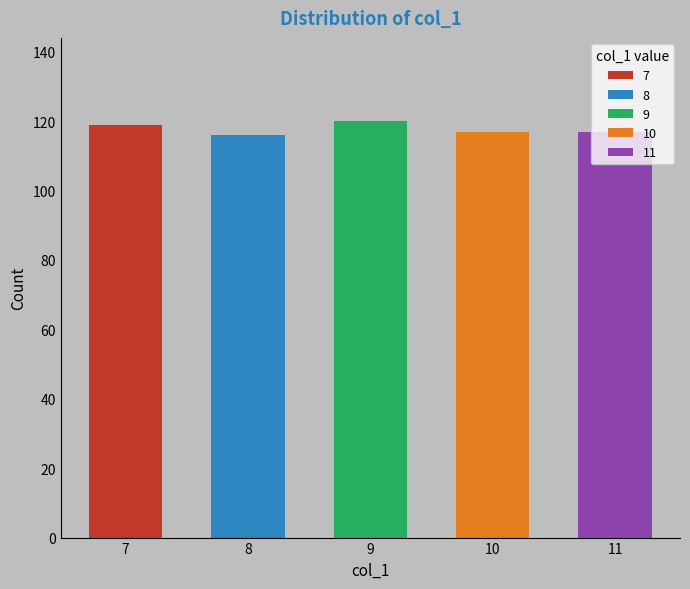

How many categories are shown in the chart?

5